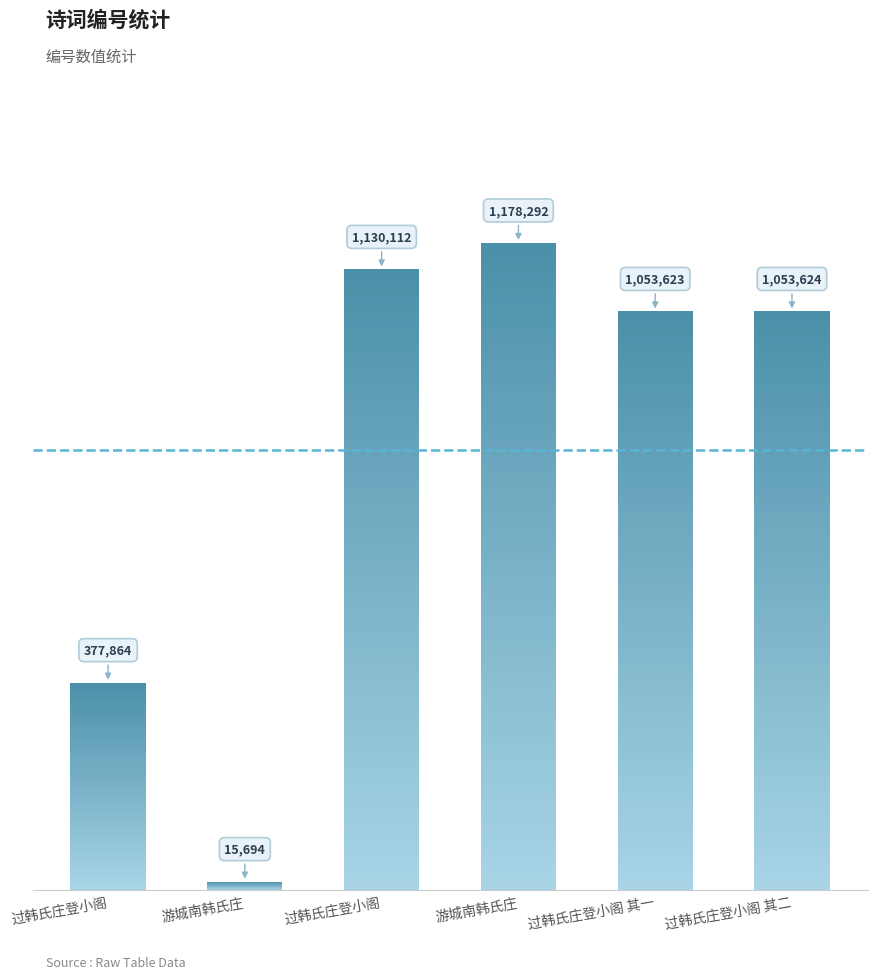

Between 游城南韩氏庄 and 过韩氏庄登小阁 其一, which is larger?

过韩氏庄登小阁 其一